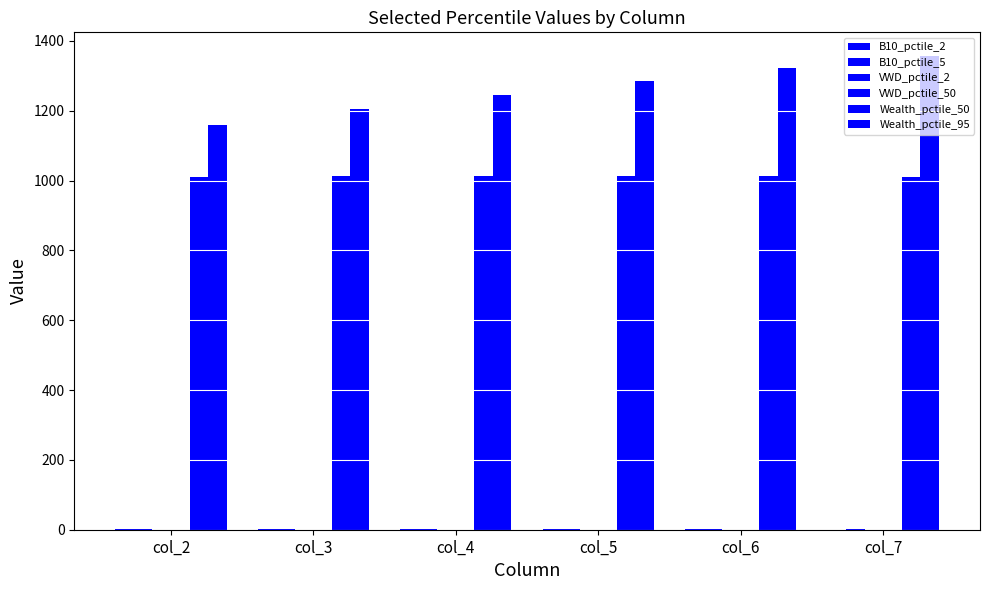

The value of Wealth_pctile_50 at col_5 is 1013.6. True or false?

True